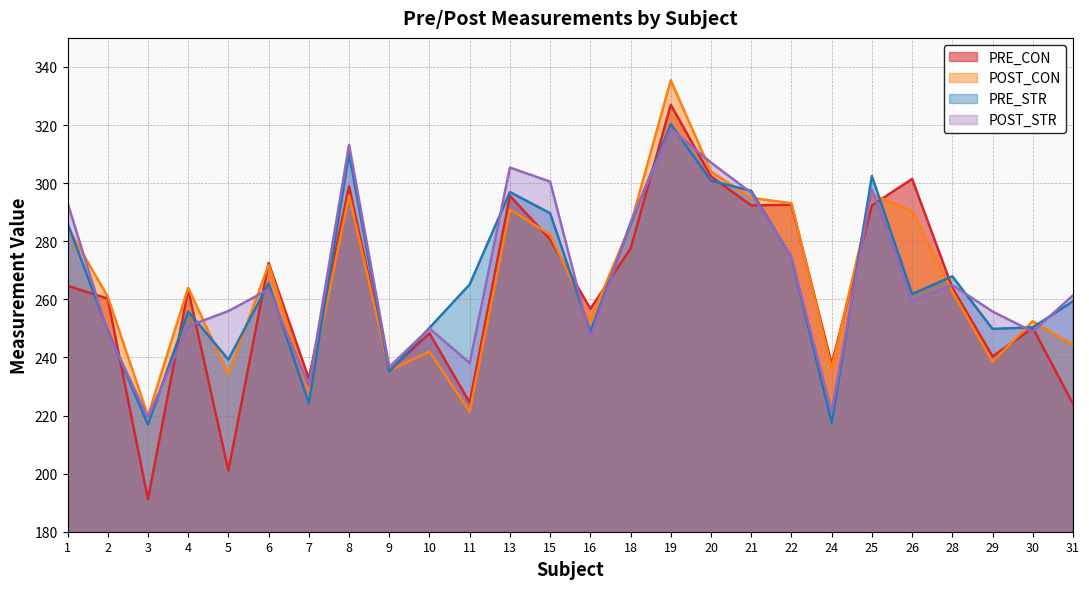

The PRE_STR series shows 73.8 at 2. True or false?

False